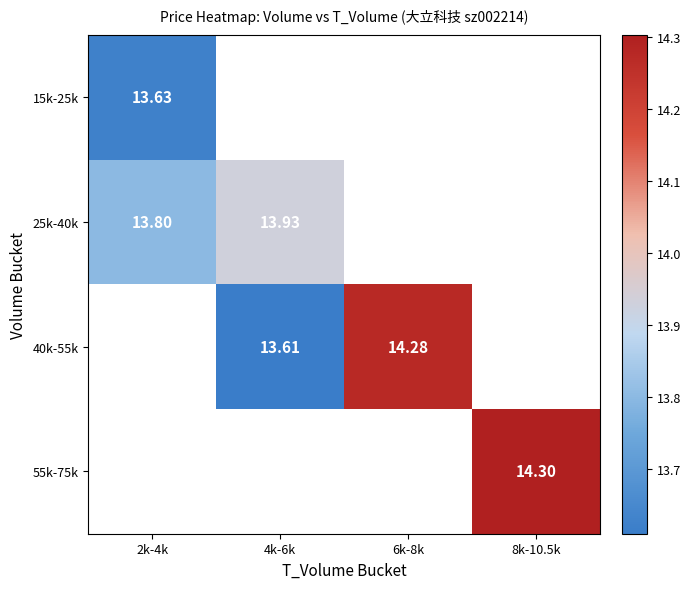

What is the minimum value shown in the chart?

13.6